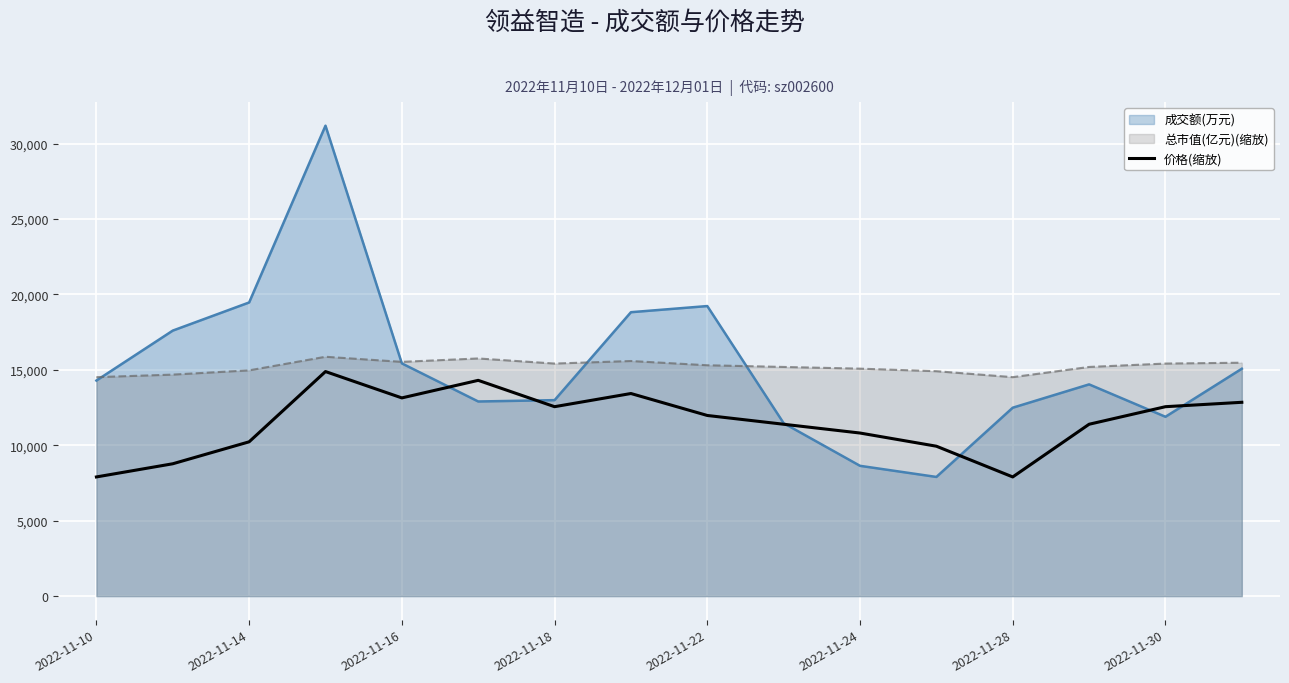

Between 2022-11-22 and 2022-11-30, which series saw the biggest shift?

成交额(万元)